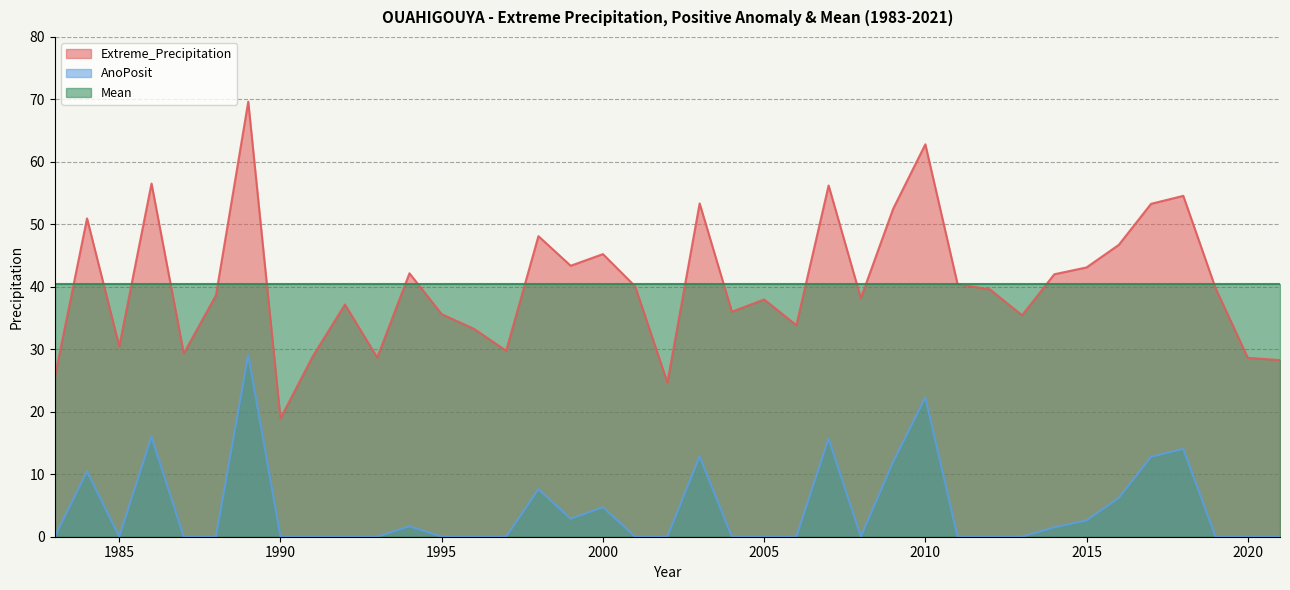

True or false: Extreme_Precipitation has a value of 17.8 at 1983.

False